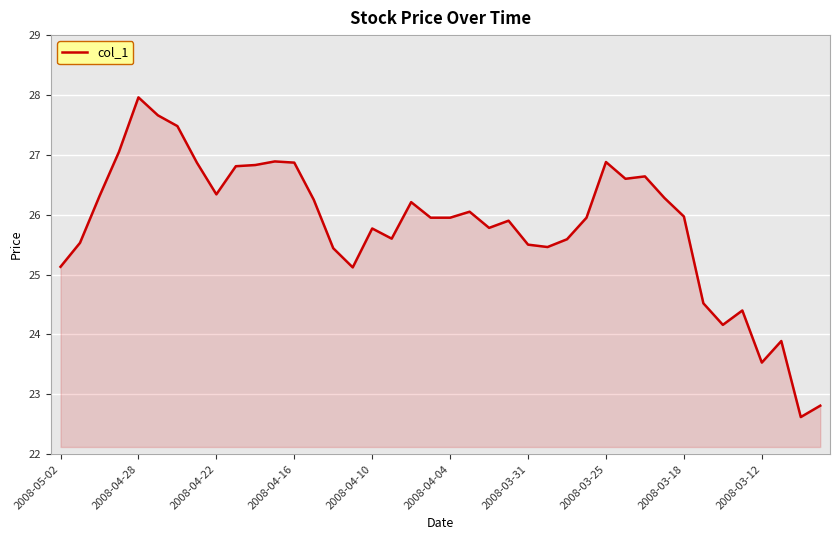

What is the difference between the maximum and minimum values?

5.3